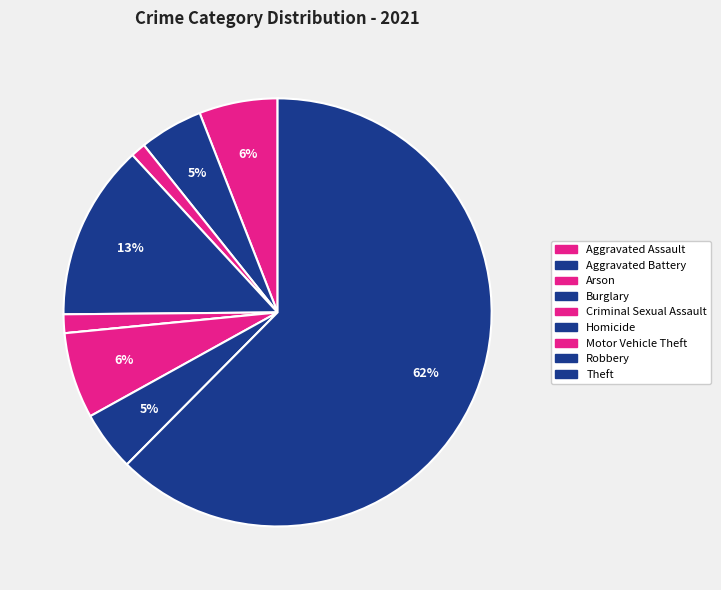

Rank the categories by value from highest to lowest.

Theft, Burglary, Motor Vehicle Theft, Aggravated Assault, Aggravated Battery, Robbery, Criminal Sexual Assault, Arson, Homicide